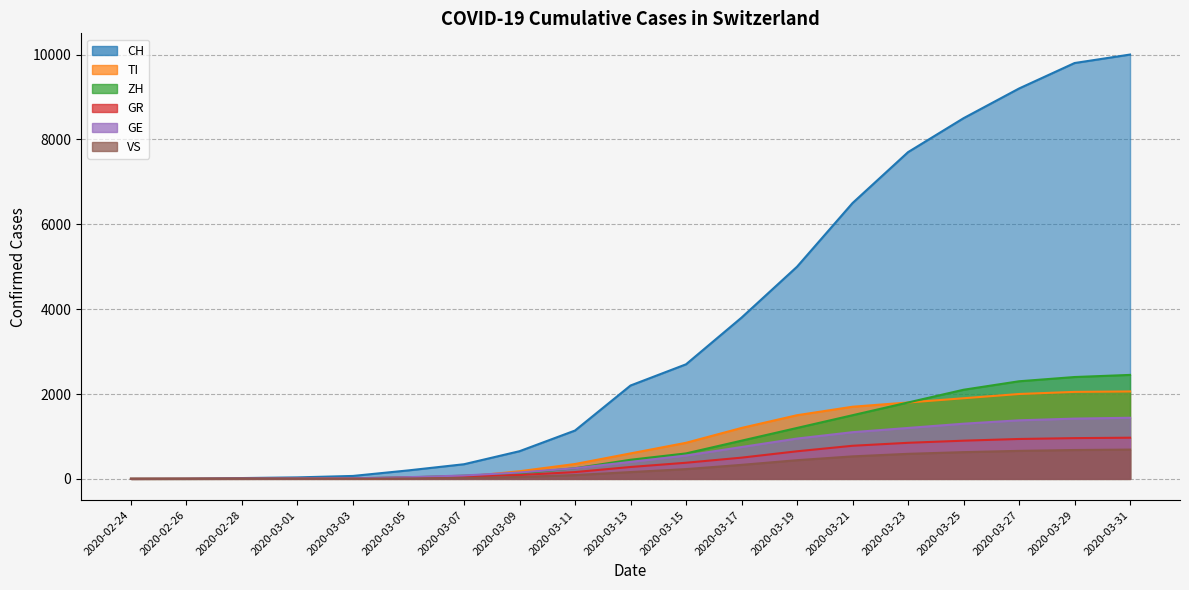

Is the value of VS at 2020-03-11 greater than the value of ZH at 2020-03-03?

Yes